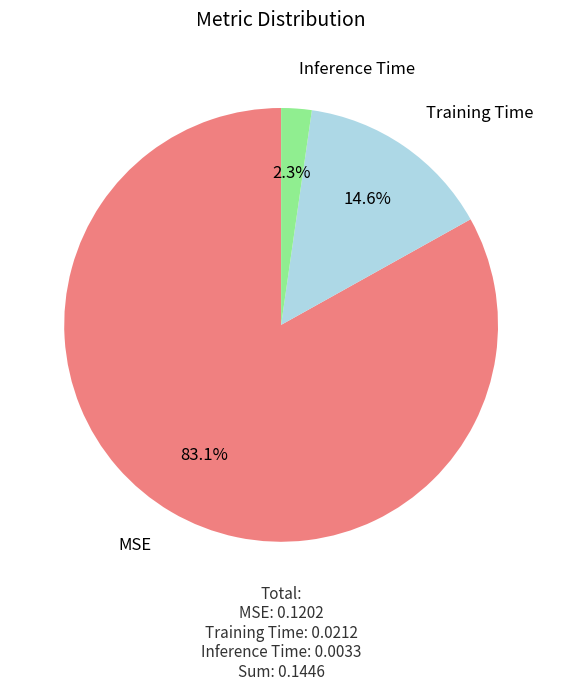

Combined, do MSE and Inference Time account for over 50%?

Yes